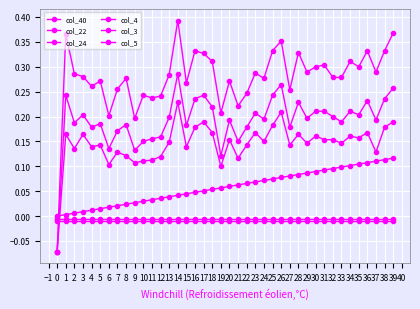

How many lines are shown in the chart?

6